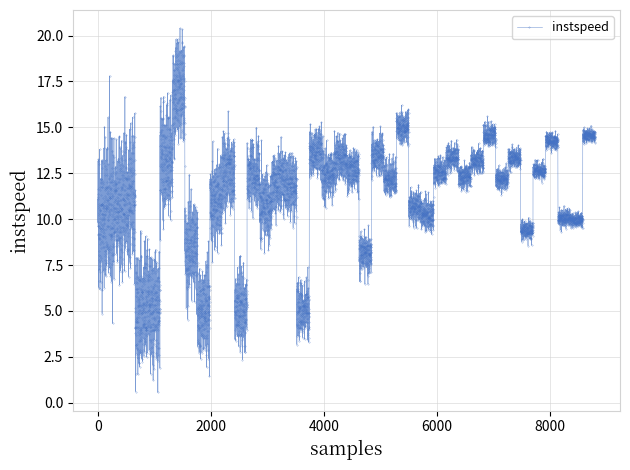

How many data points does each series have?

4000